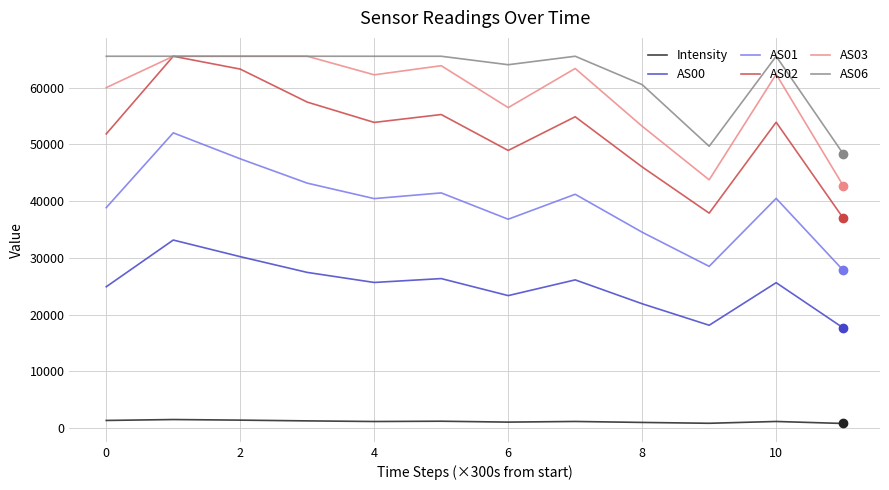

Which series has the largest range (max minus min)?

AS02